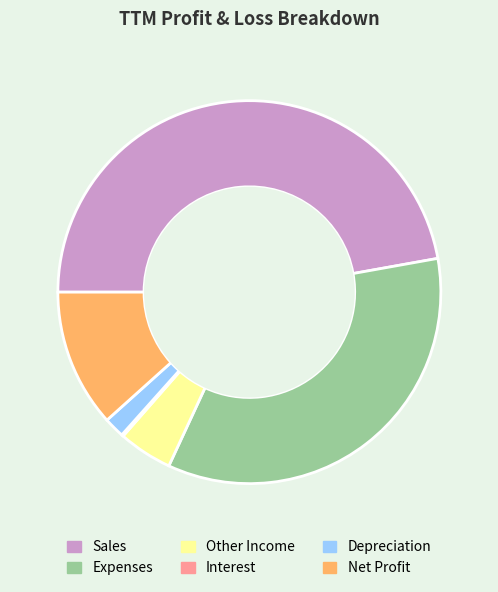

What is the largest slice in the pie chart?

Sales